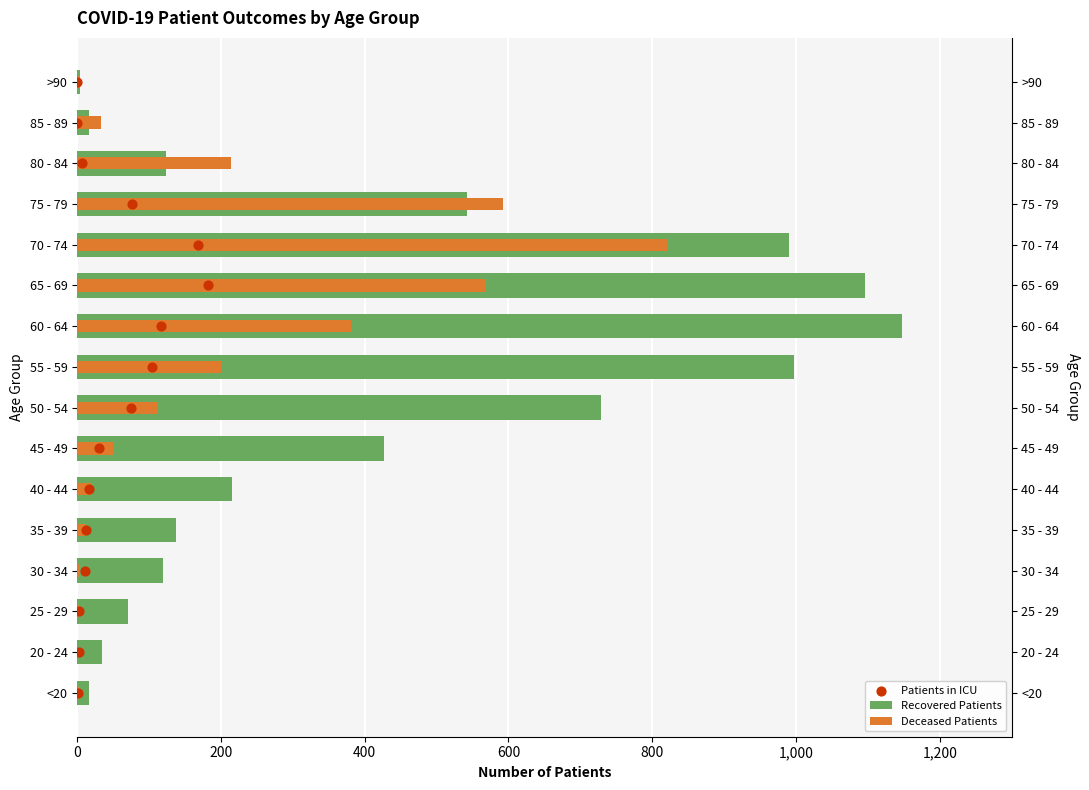

Which series has the largest Y range (max minus min)?

Recovered Patients